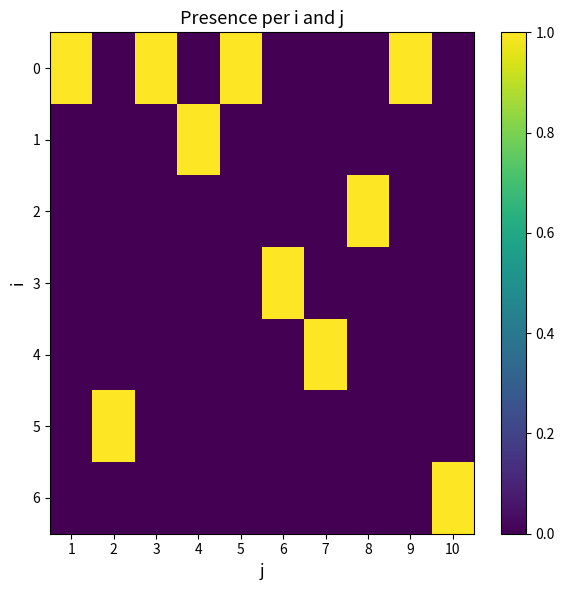

What is the total value across all series at 7?

1